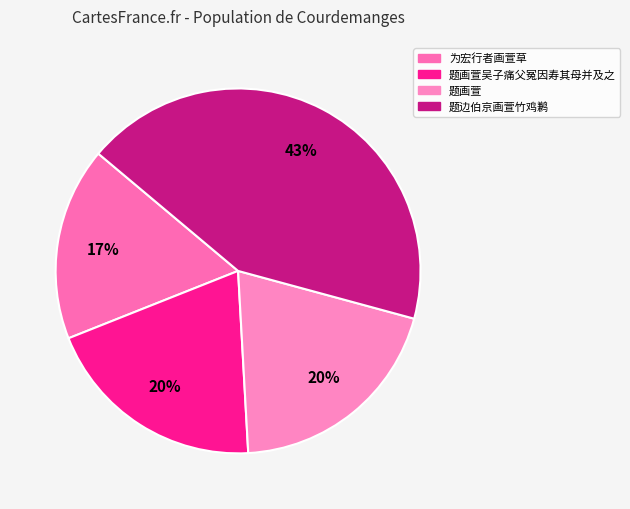

How many slices are in this pie chart?

4